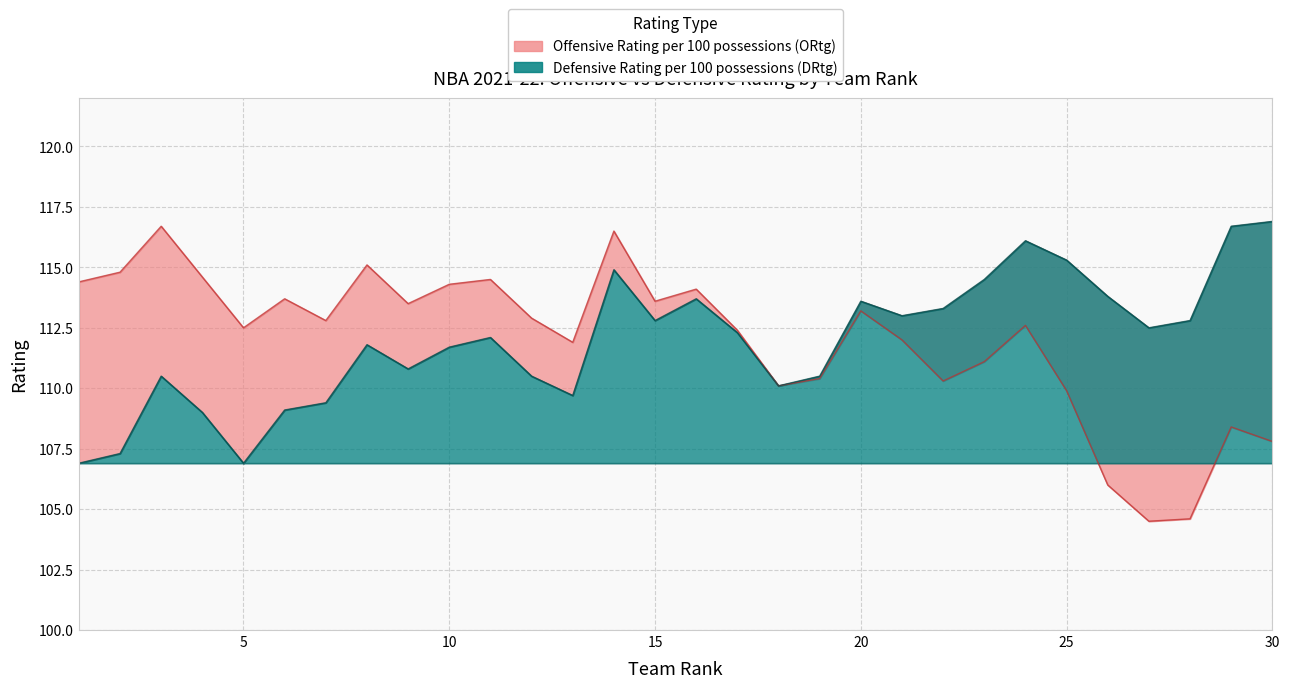

True or false: DRtg and ORtg cross at least once.

False